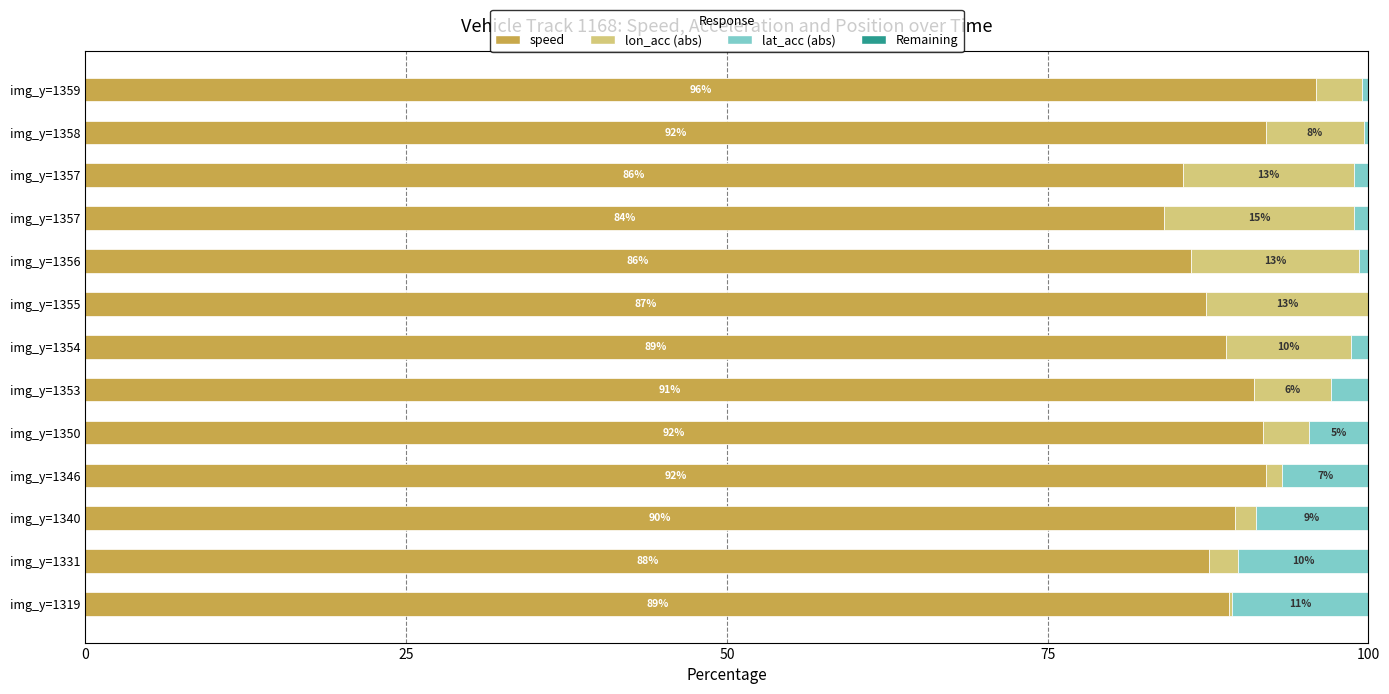

Reading left to right, transcribe all the data shown in this chart.

speed: 89.2	87.6	89.6	92.0	91.8	91.1	88.9	87.4	86.2	84.1	85.5	92.0	95.9
lon_acc (abs): 0.2	2.3	1.6	1.3	3.6	6.0	9.8	12.6	13.1	14.8	13.3	7.6	3.6
lat_acc (abs): 10.6	10.1	8.8	6.7	4.6	2.9	1.3	0.1	0.7	1.1	1.1	0.3	0.5
Remaining: 0.6	0.6	0.6	0.6	0.6	0.6	0.6	0.6	0.6	0.6	0.6	0.6	0.6